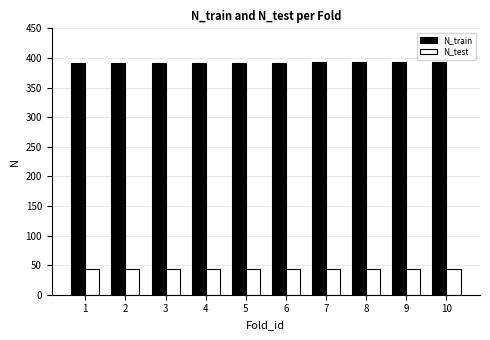

What are all the series names shown in the legend?

N_train, N_test